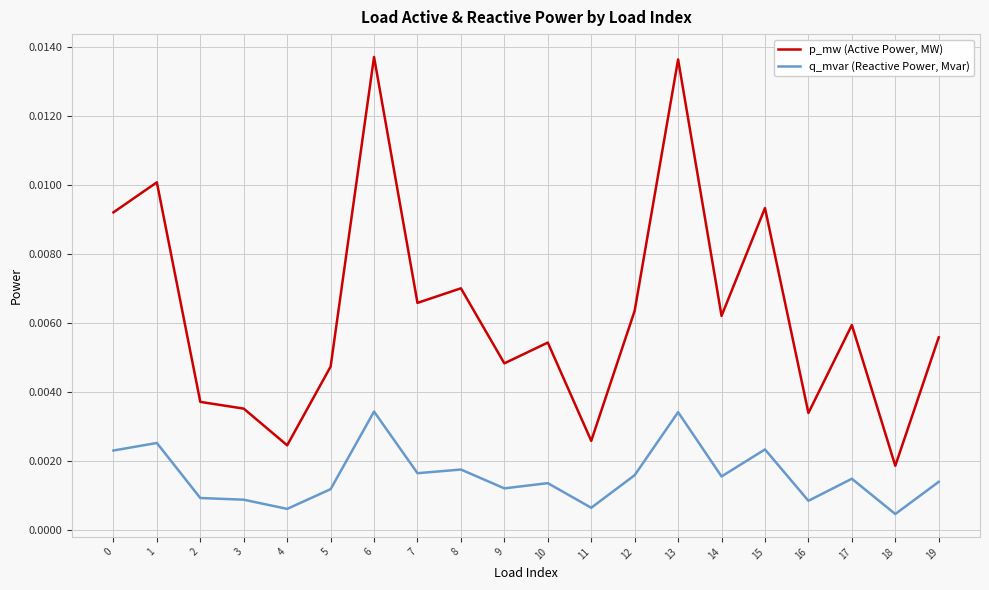

Which series has the largest range (max minus min)?

p_mw (Active Power, MW)